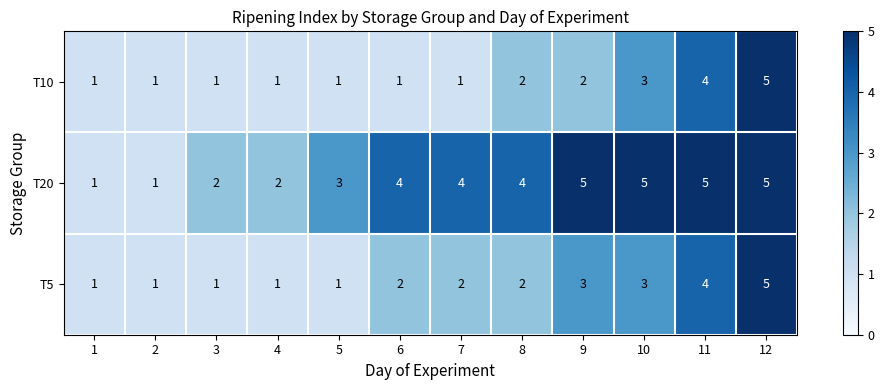

What is the difference between the second highest and second lowest values in the T5 series?

3